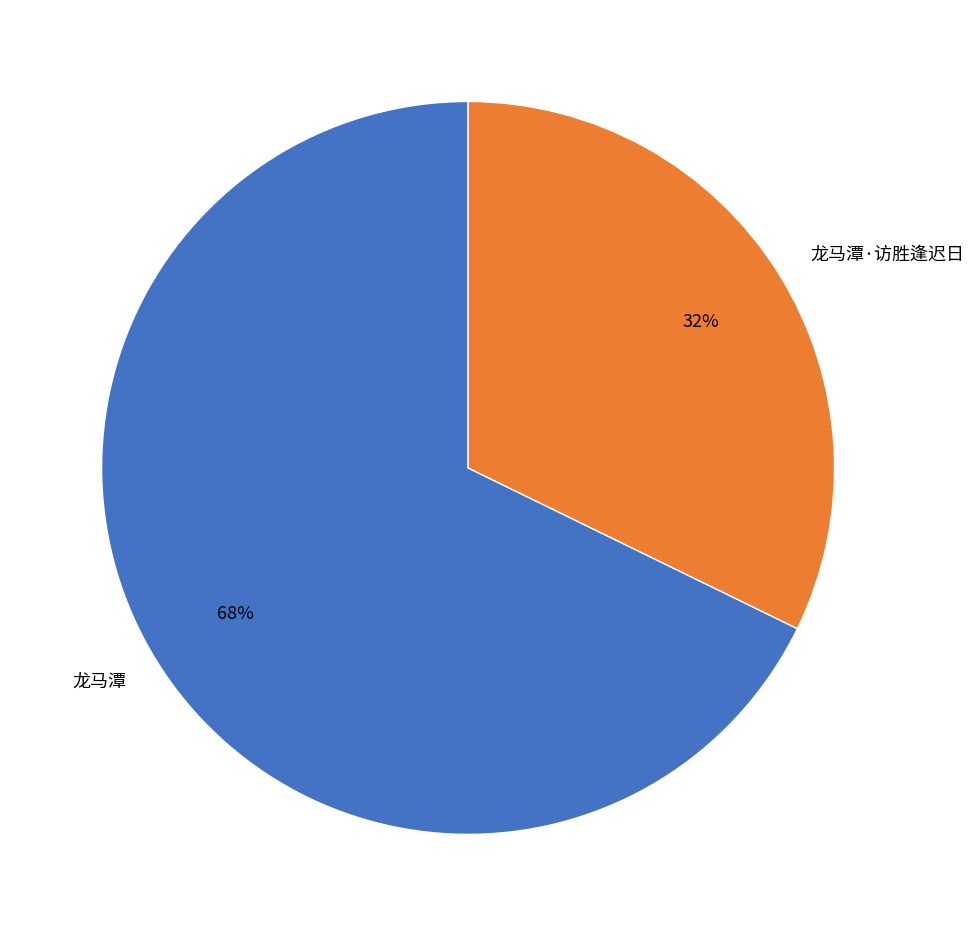

True or false: 龙马潭·访胜逢迟日 accounts for 47% of the total.

False